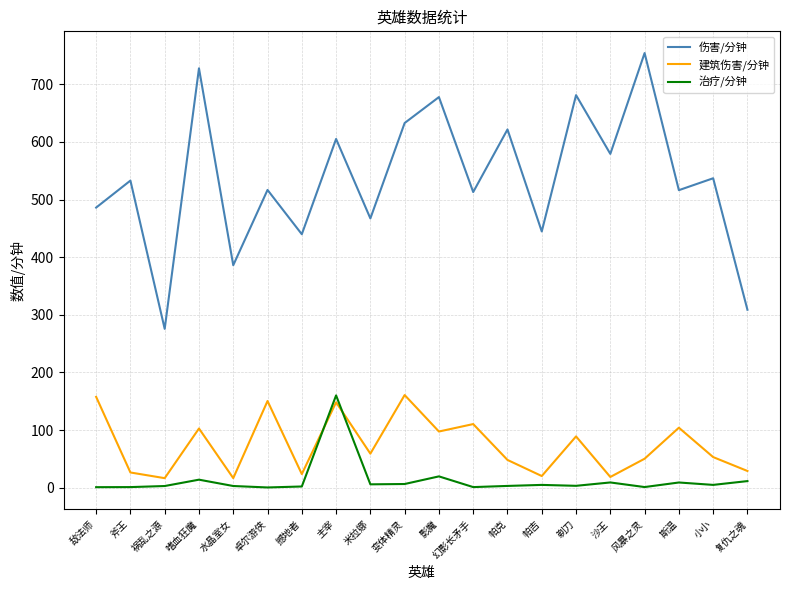

What is the maximum value for 治疗/分钟?

160.1